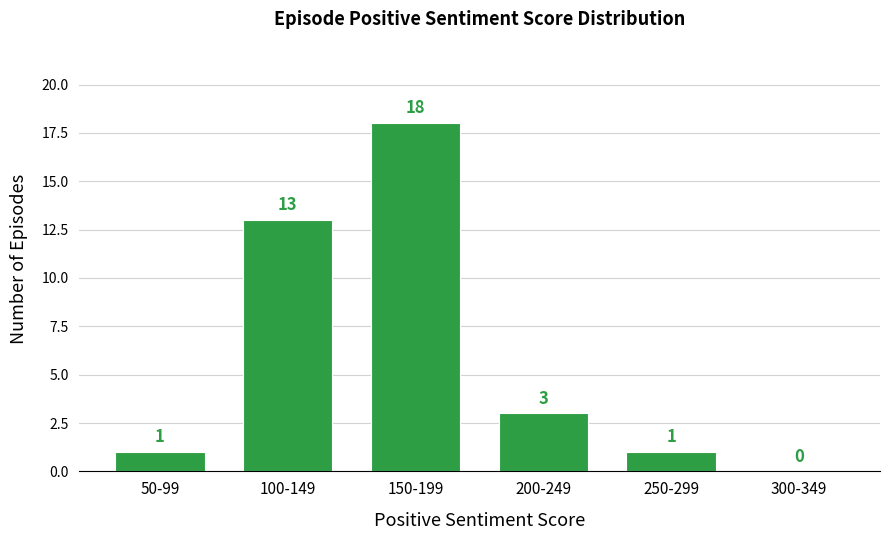

Reading left to right, what are all the values shown in this chart?

50-99=1	100-149=13	150-199=18	200-249=3	250-299=1	300-349=0